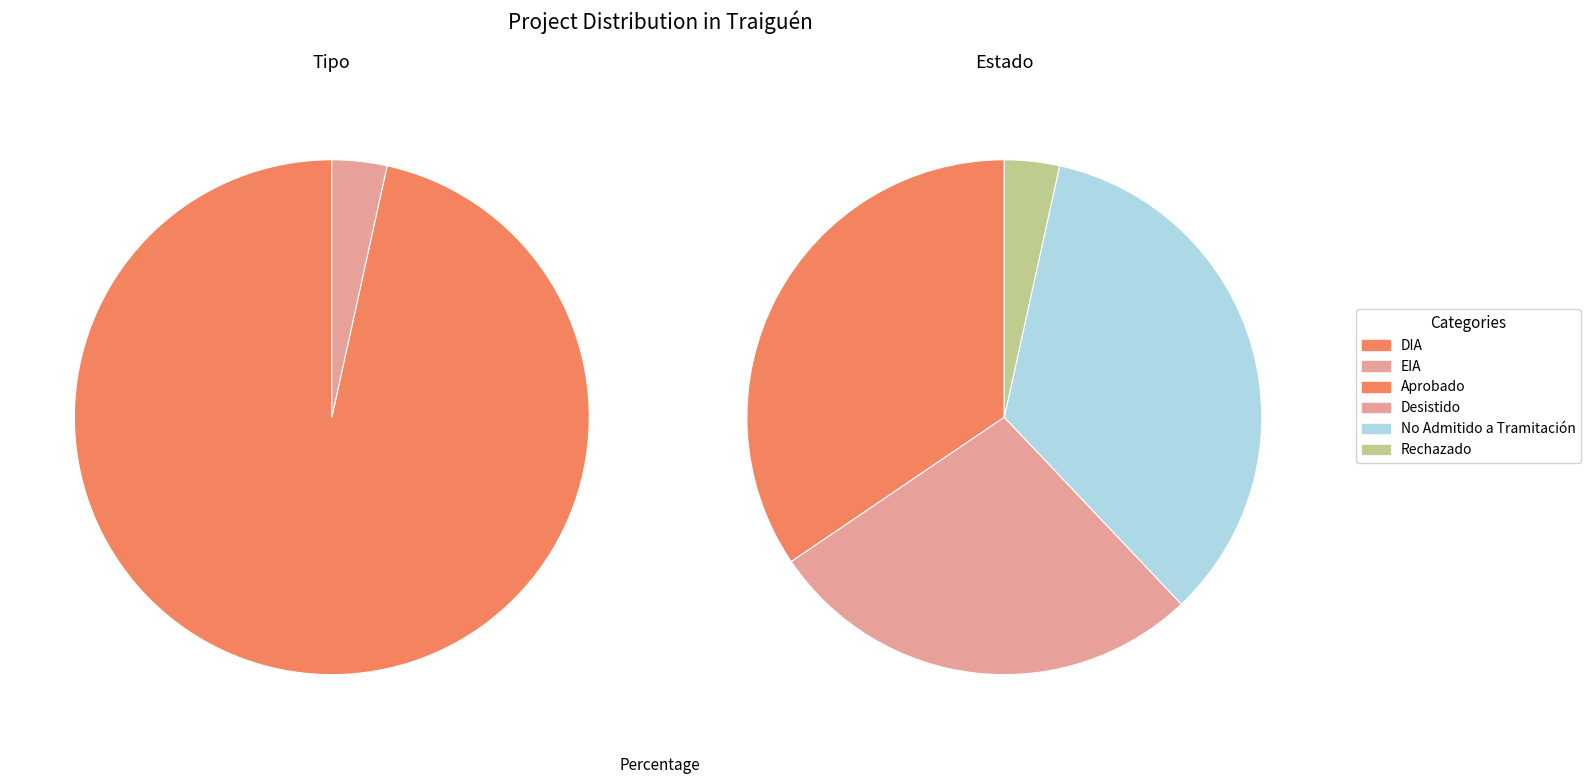

Which slice represents more than half of the pie?

DIA